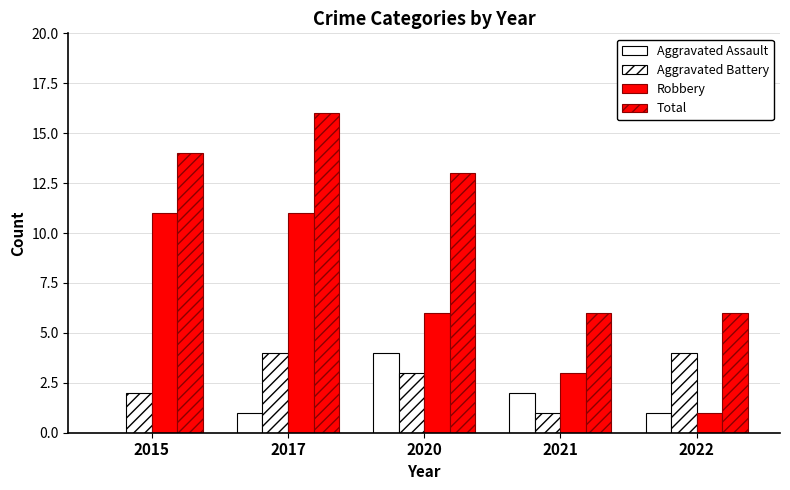

Count the number of categories in the chart.

5